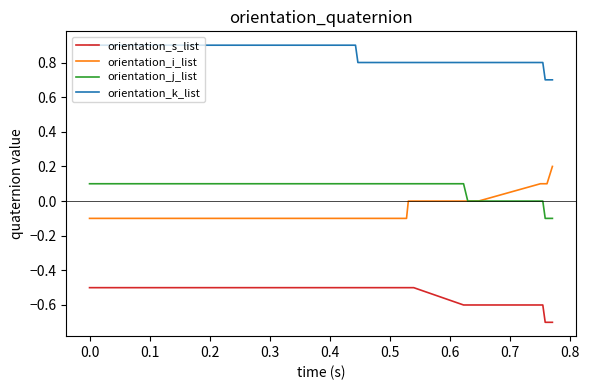

Which series has the largest total across all categories?

orientation_k_list